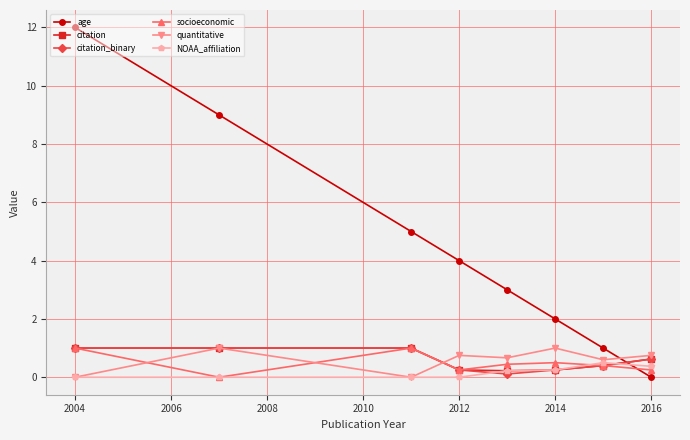

Which series has the largest range (max minus min)?

age